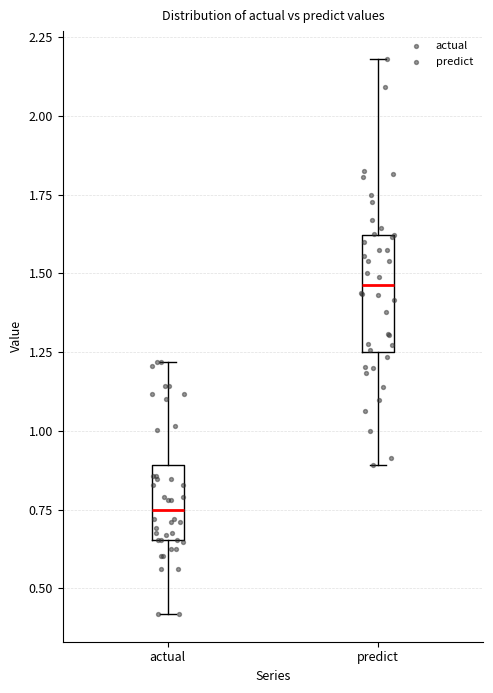

Which box has the highest median line?

predict